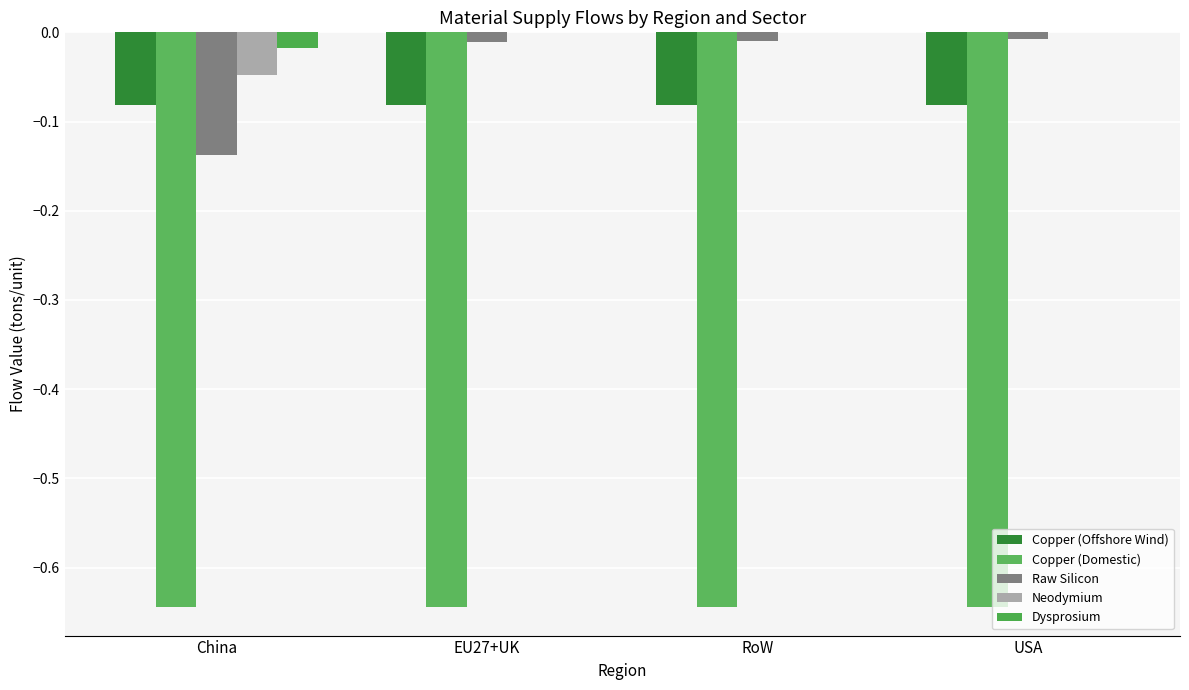

Reading right to left, list all the values displayed in this chart.

Copper (Offshore Wind): -0.1	-0.1	-0.1	-0.1
Copper (Domestic): -0.6	-0.6	-0.6	-0.6
Raw Silicon: -0.0	-0.0	-0.0	-0.1
Neodymium: 0.0	0.0	0.0	-0.0
Dysprosium: 0.0	0.0	0.0	-0.0